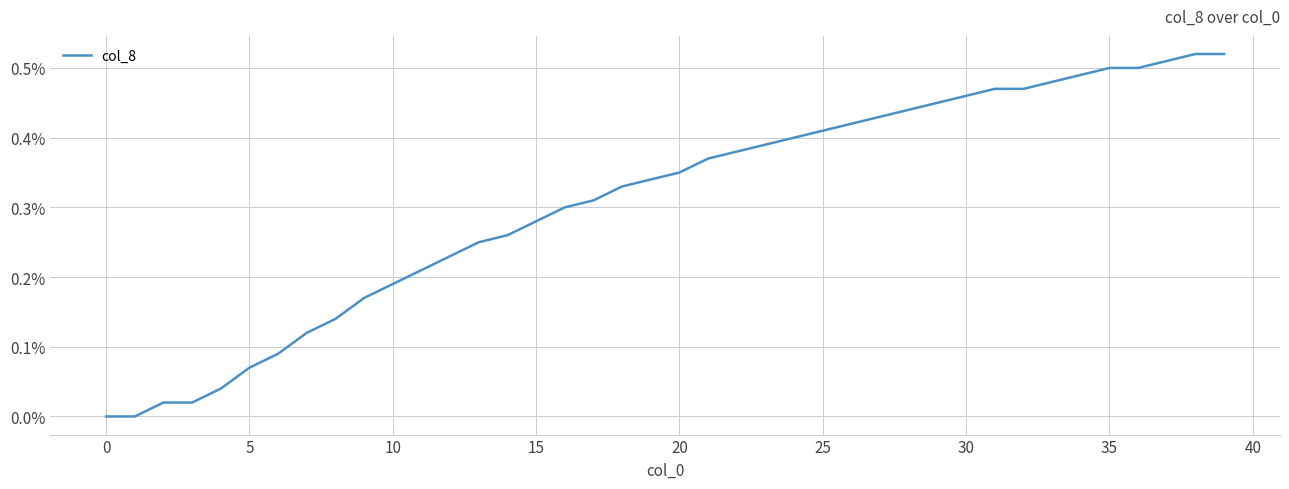

The value at 0 is 0.0. True or false?

True